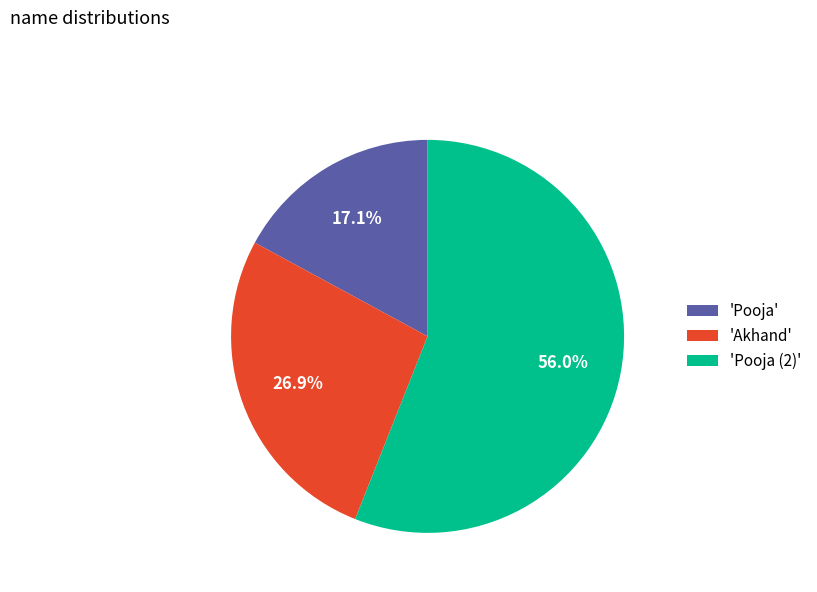

Which category accounts for the majority?

'Pooja (2)'